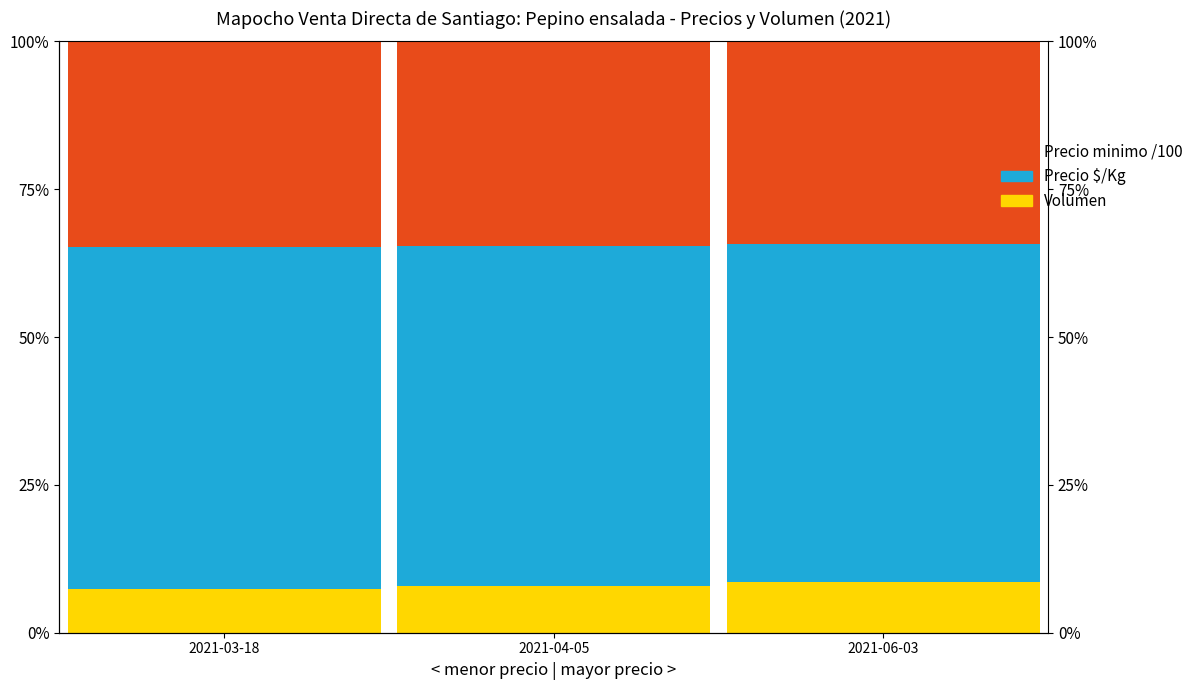

How many data points does each series have?

3